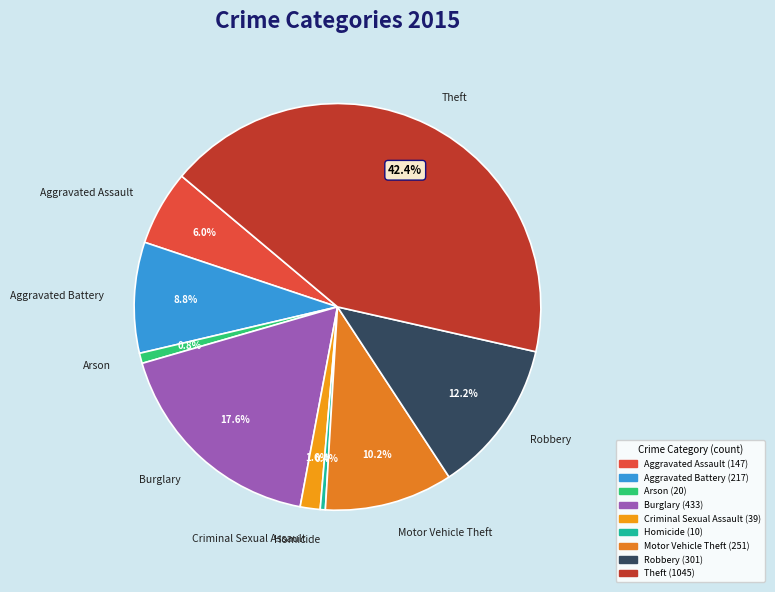

Is Aggravated Assault the majority of the pie?

No